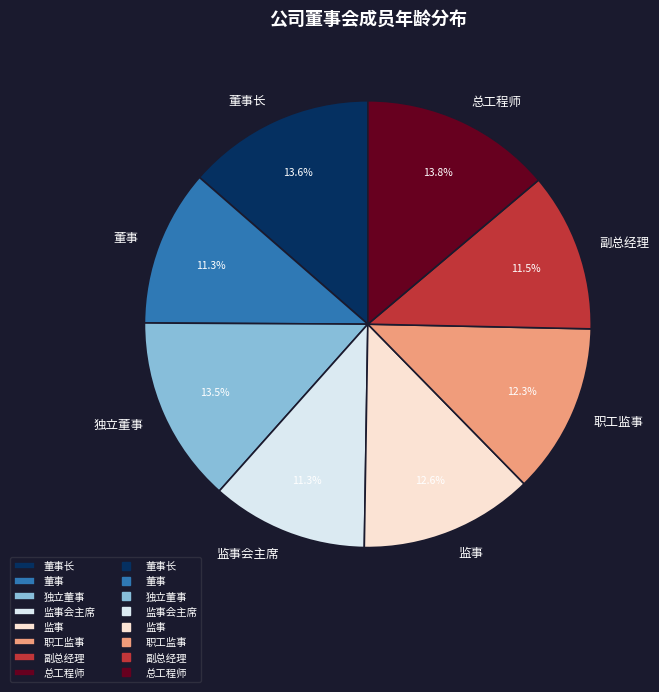

Does 总工程师 represent more than half of the total?

No